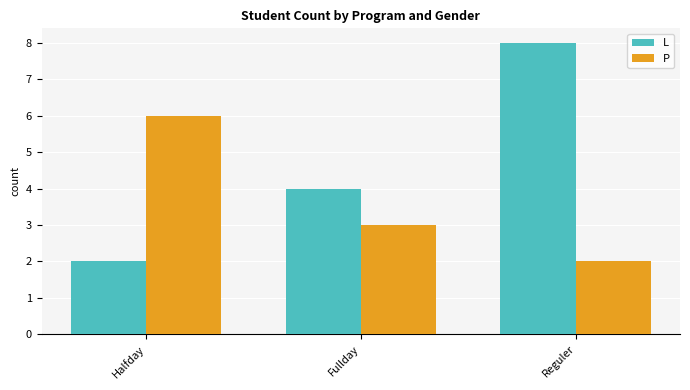

What is the label of the 3rd bar from the left?

Reguler